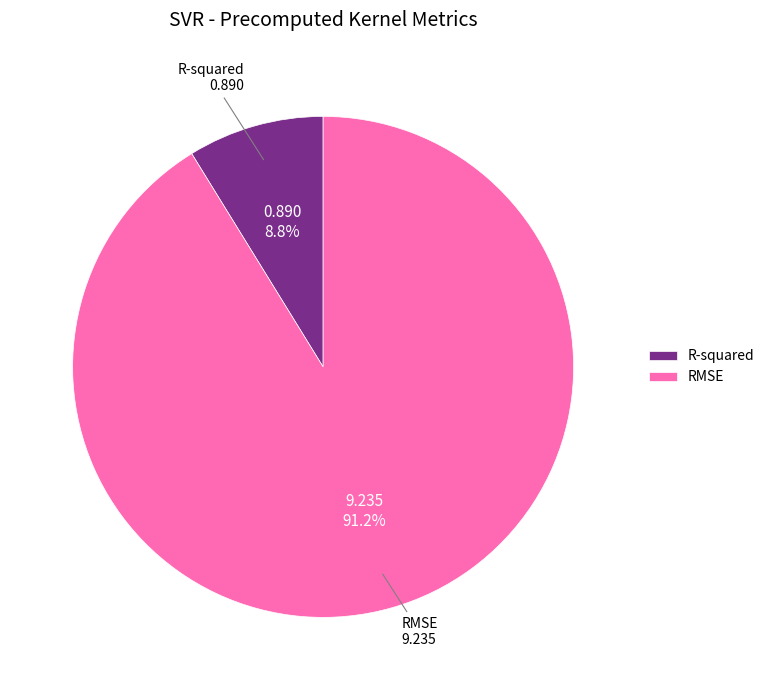

To the nearest percent, what is the difference between the RMSE and R-squared slice percentages?

82%